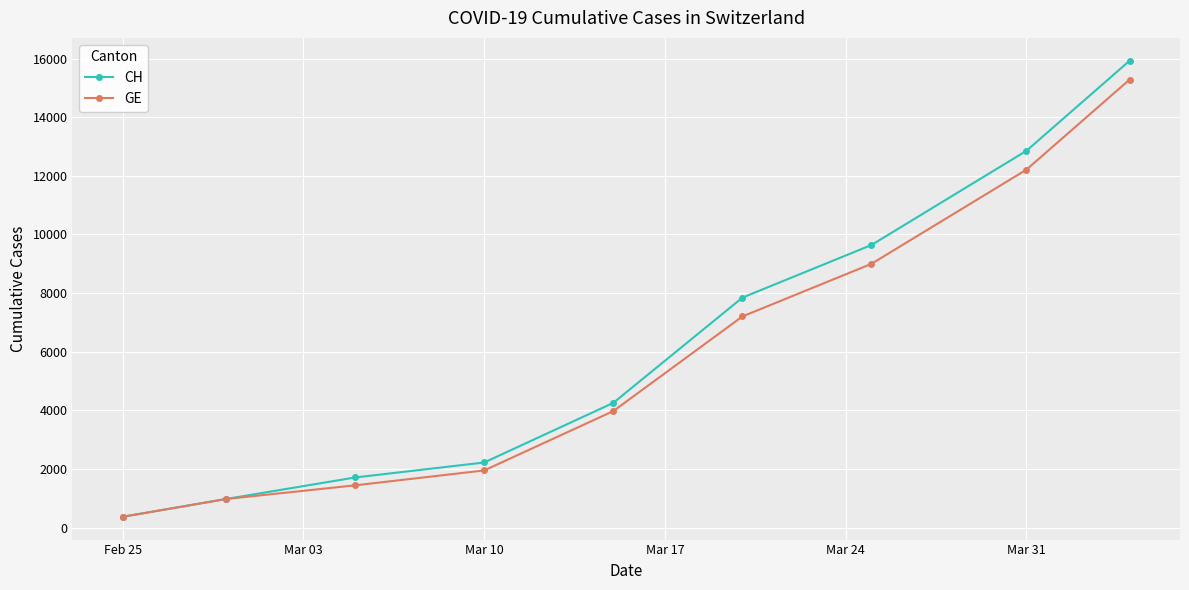

At how many categories does at least one series exceed 5368?

4